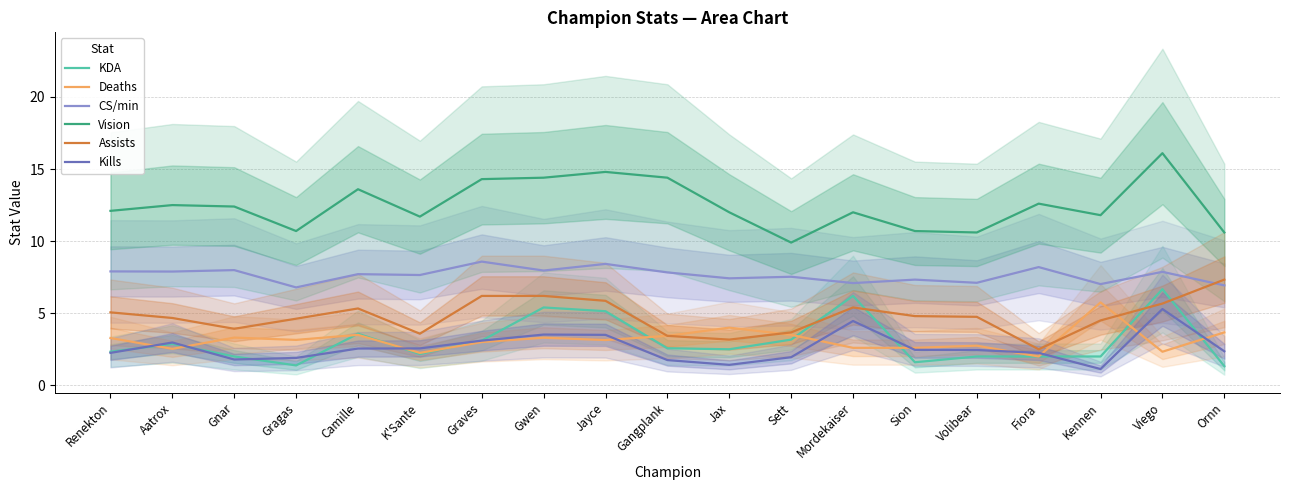

Rank the categories by Assists value from lowest to highest.

Fiora, Jax, Gangplank, K'Sante, Sett, Gnar, Kennen, Gragas, Aatrox, Volibear, Sion, Renekton, Camille, Mordekaiser, Viego, Jayce, Graves, Gwen, Ornn